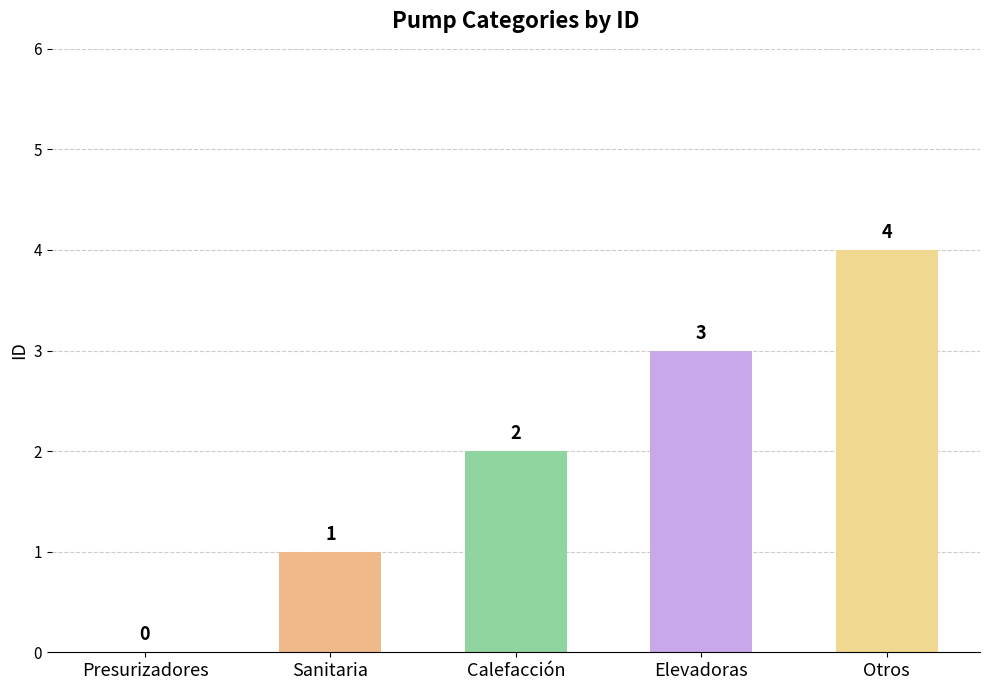

Which category has the highest value across all series?

Otros